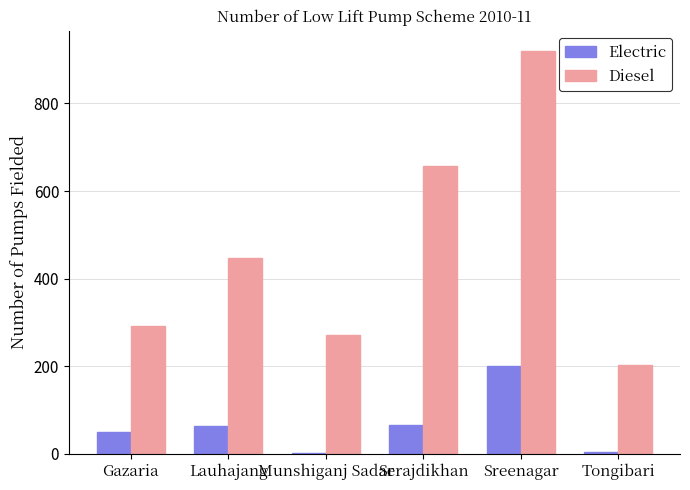

What is the sum of all Electric values?

385